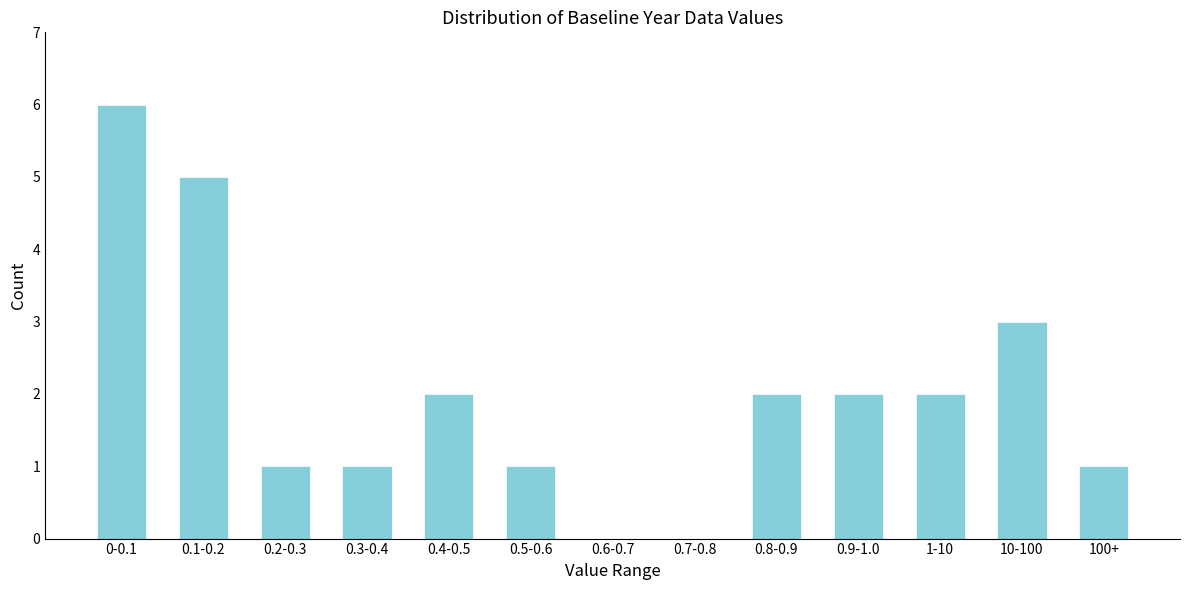

Reading left to right, what are all the values shown in this chart?

0-0.1=6	0.1-0.2=5	0.2-0.3=1	0.3-0.4=1	0.4-0.5=2	0.5-0.6=1	0.6-0.7=0	0.7-0.8=0	0.8-0.9=2	0.9-1.0=2	1-10=2	10-100=3	100+=1